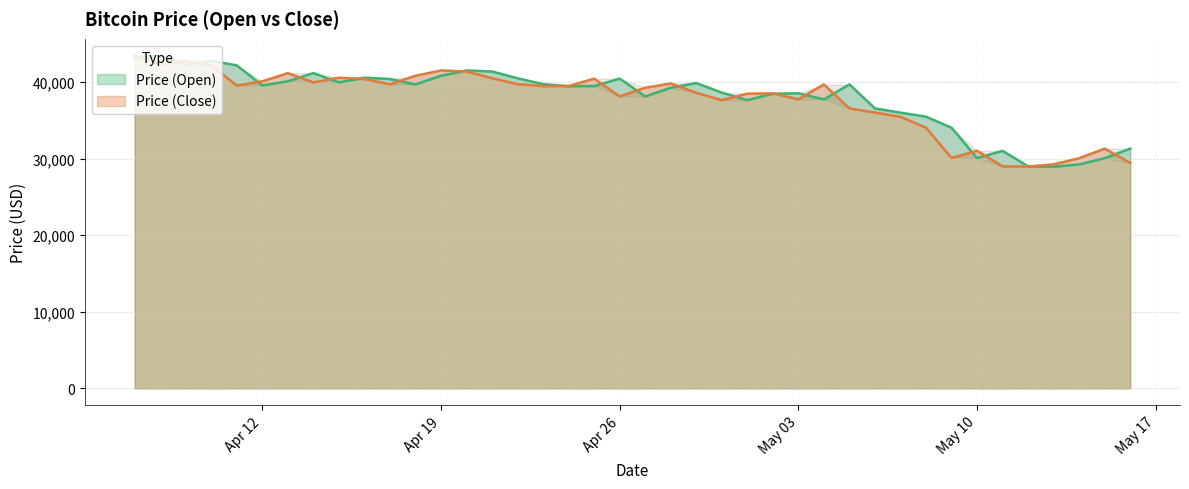

What is the difference between the maximum and minimum values in the Price (Close) series?

14495.7